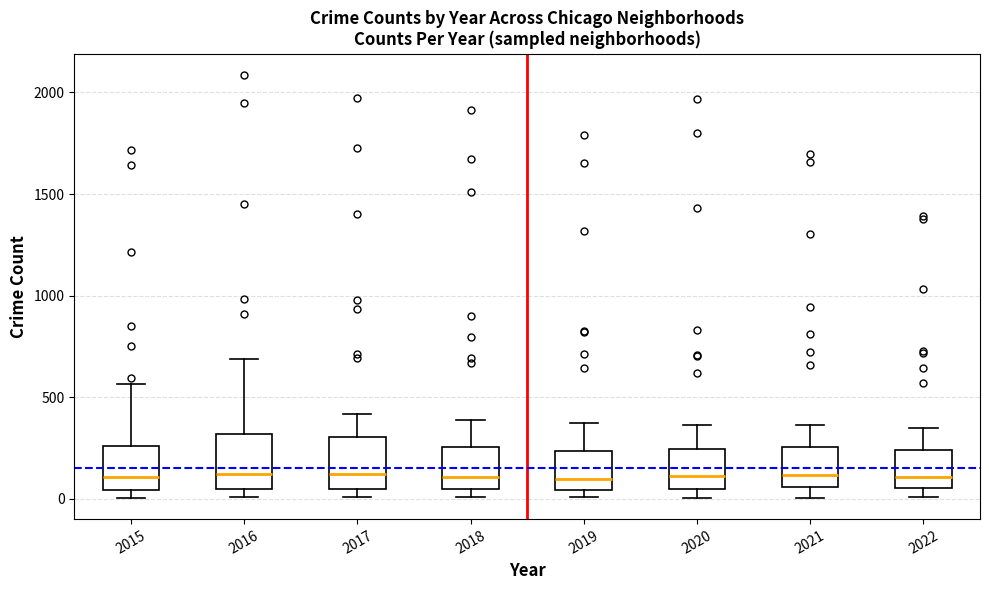

Where does the lower whisker of the box at x = 2021 end on the y-axis? The values are not printed on the chart, so give them approximately, as read against the axis.

0